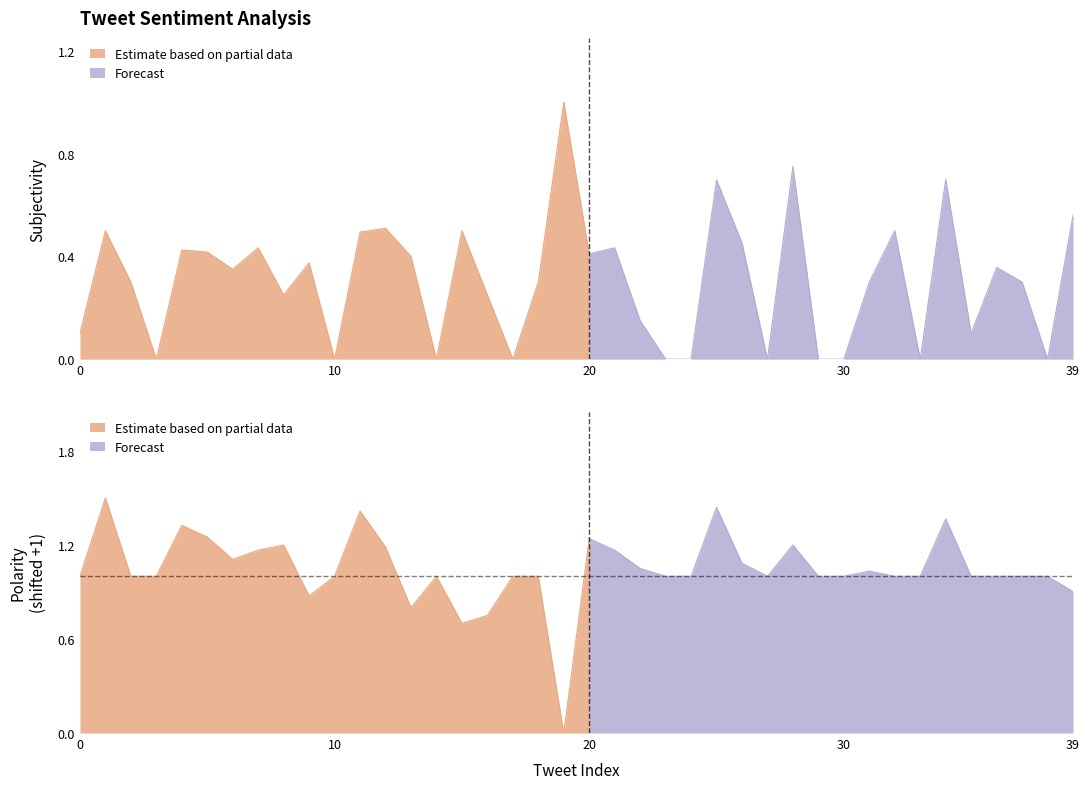

Which label corresponds to the smallest value in the chart?

19